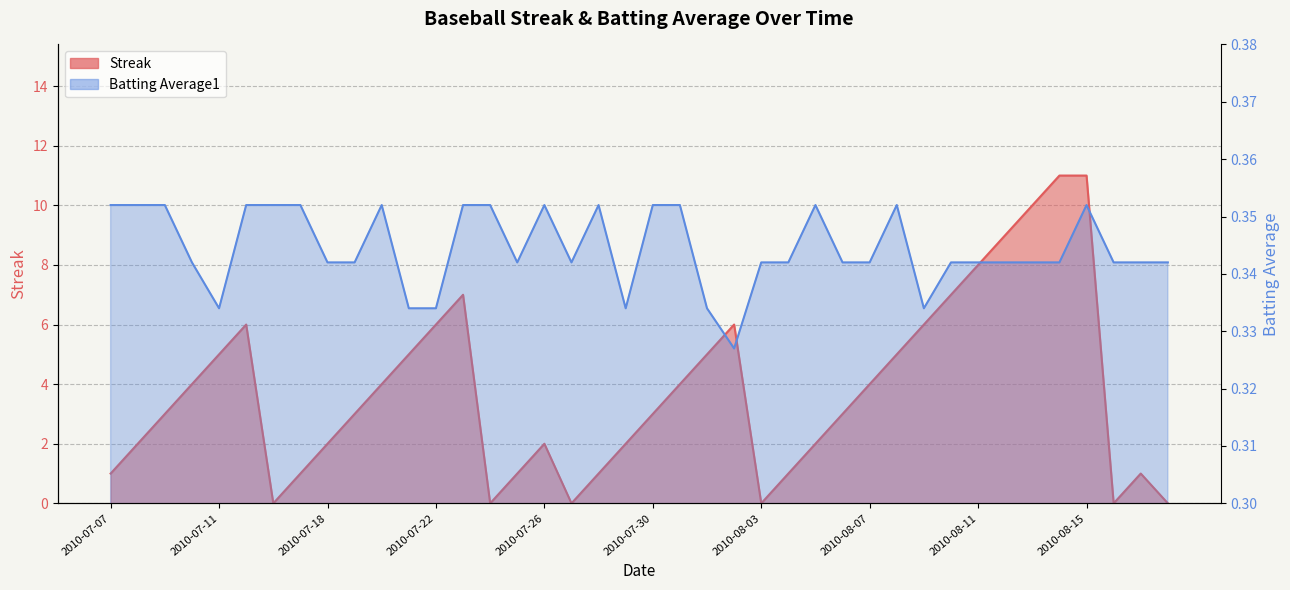

True or false: Batting Average1 has more than 1 interior local peaks.

True